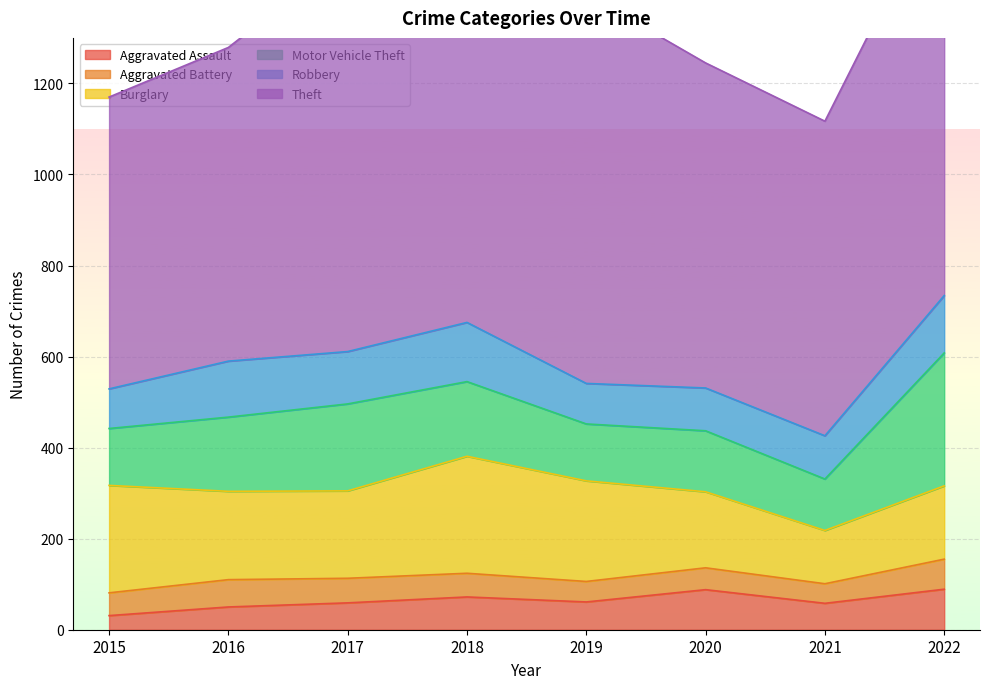

What is the total value across all series at 2022?

1637